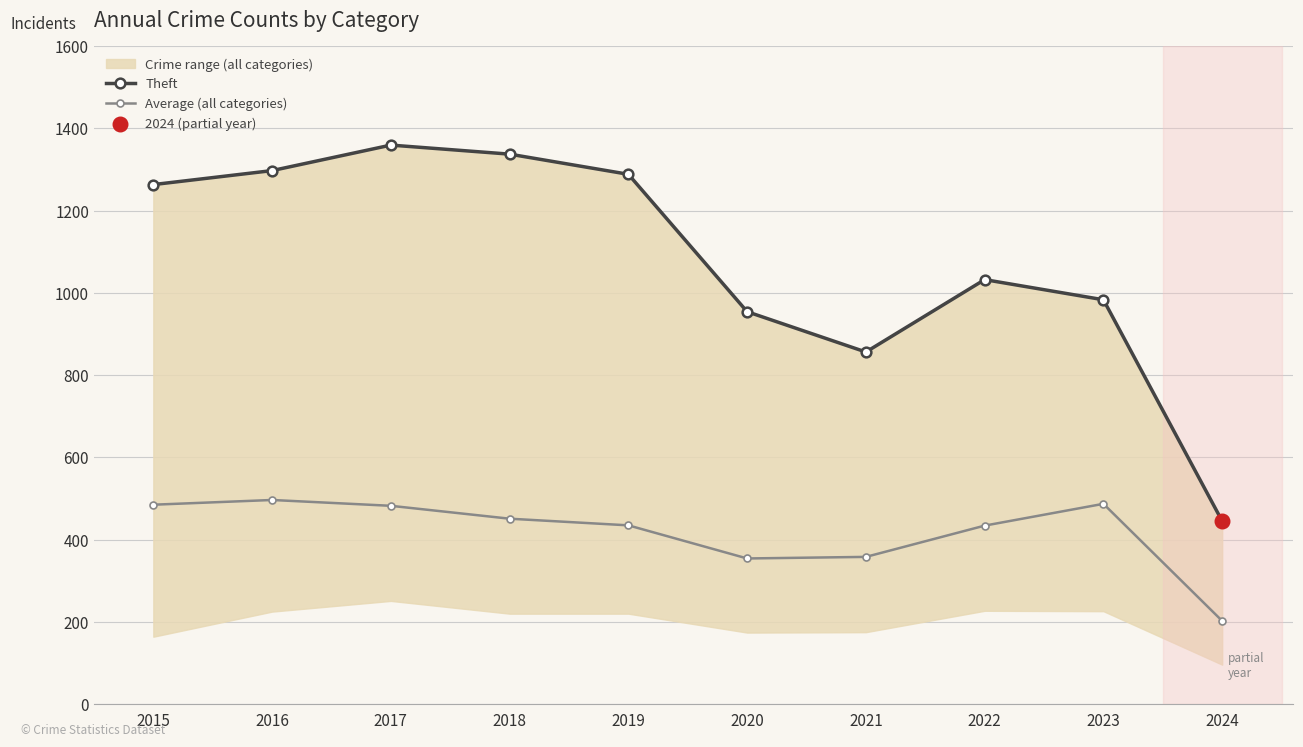

What are all the series names shown in the legend?

Theft, Average (all categories)